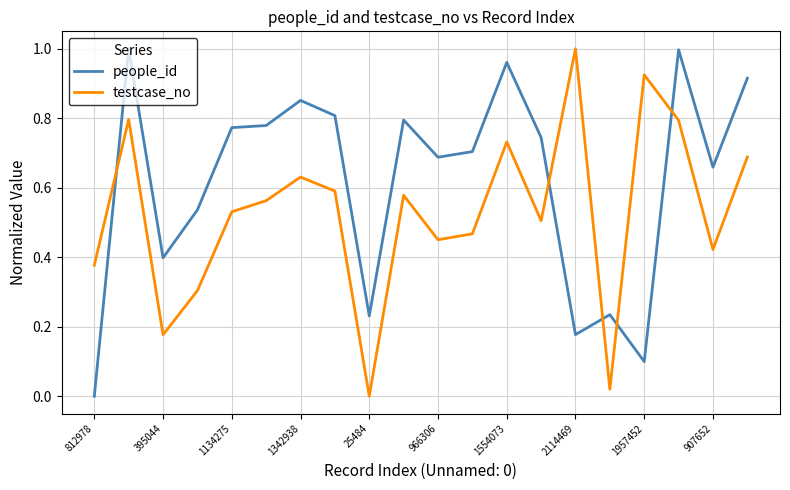

True or false: people_id and testcase_no intersect in this chart.

True